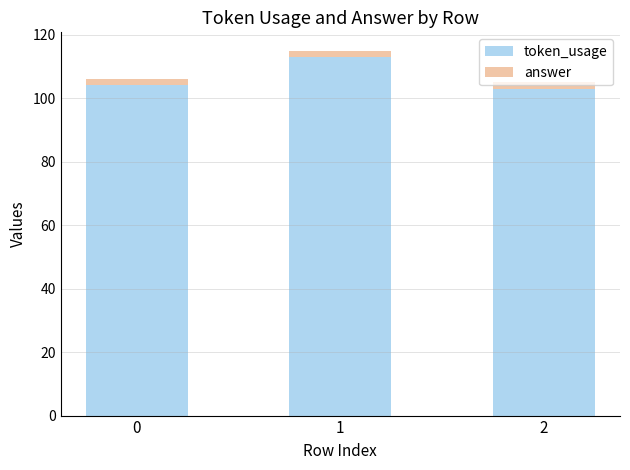

What is the average value of the token_usage series?

107